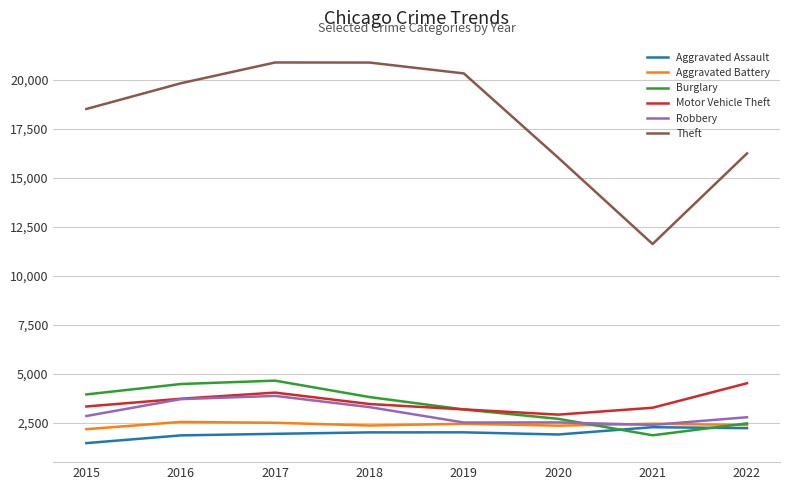

Between which two adjacent categories do Aggravated Assault and Burglary first intersect?

2020 and 2021